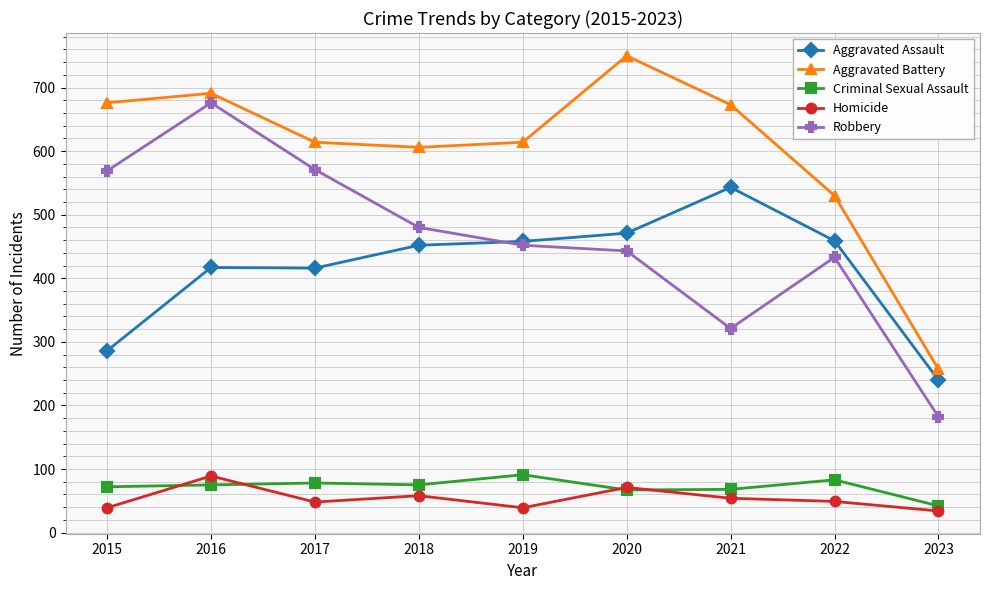

What is the sum of all Robbery values?

4127